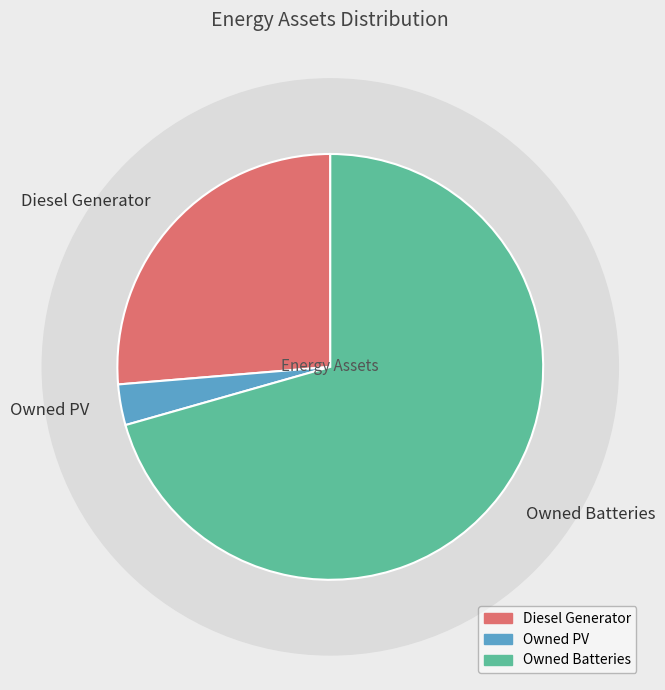

Which has a higher value, Diesel Generator or Owned PV?

Diesel Generator